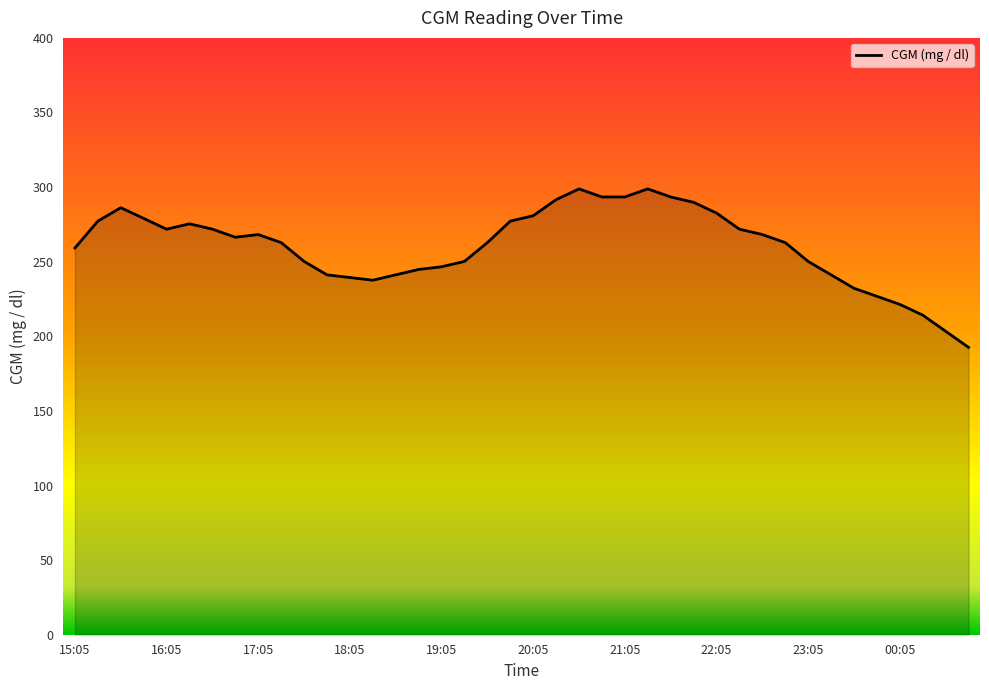

What is the maximum value shown in the chart?

298.8